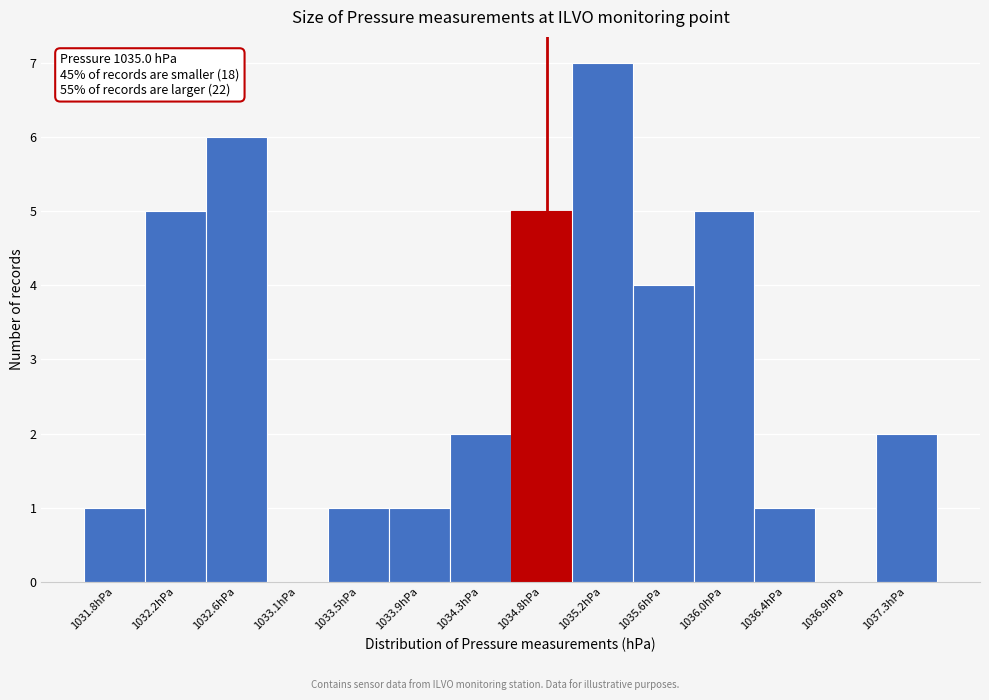

Reading right to left, list all the values displayed in this chart.

1037.3hPa=2	1036.9hPa=0	1036.4hPa=1	1036.0hPa=5	1035.6hPa=4	1035.2hPa=7	1034.8hPa=5	1034.3hPa=2	1033.9hPa=1	1033.5hPa=1	1033.1hPa=0	1032.6hPa=6	1032.2hPa=5	1031.8hPa=1